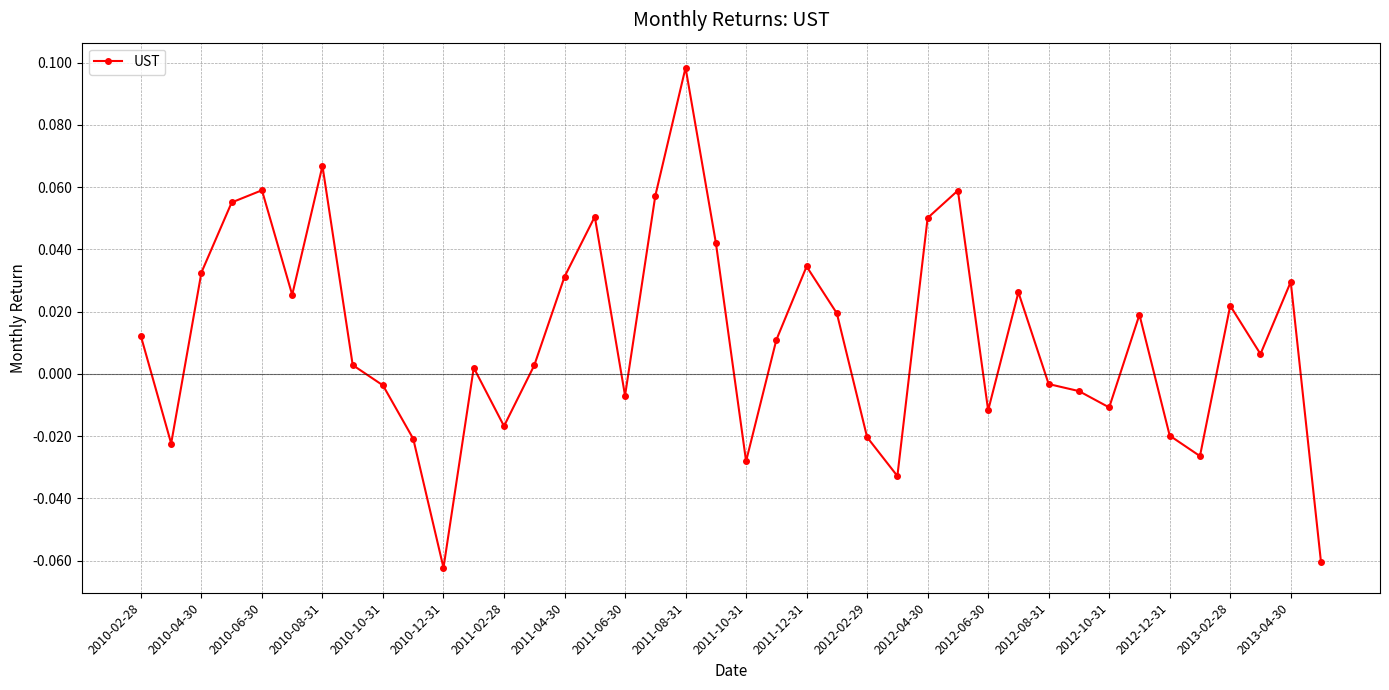

What is the sum of all values?

0.5